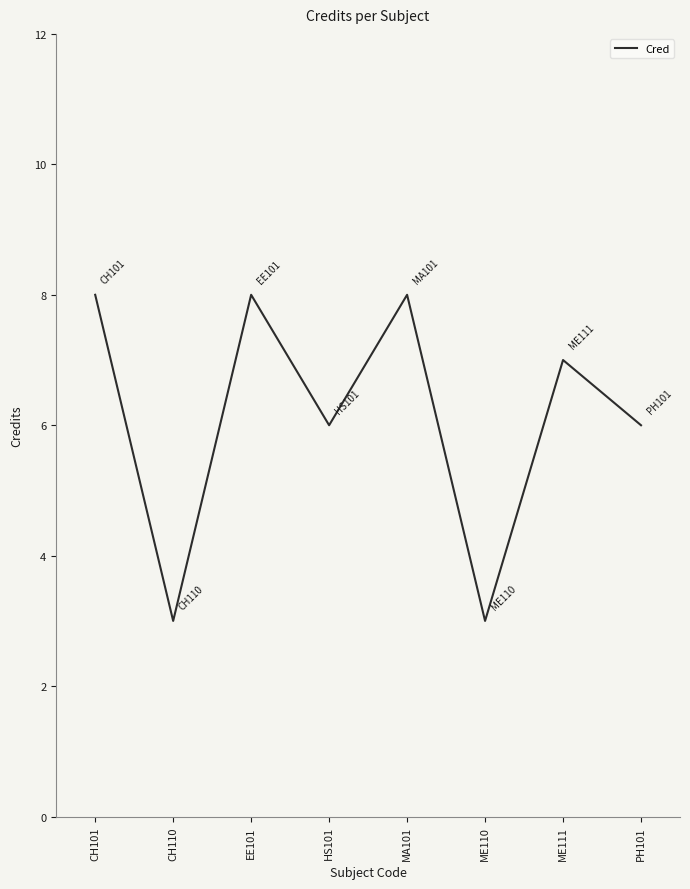

How many categories are shown in the chart?

8